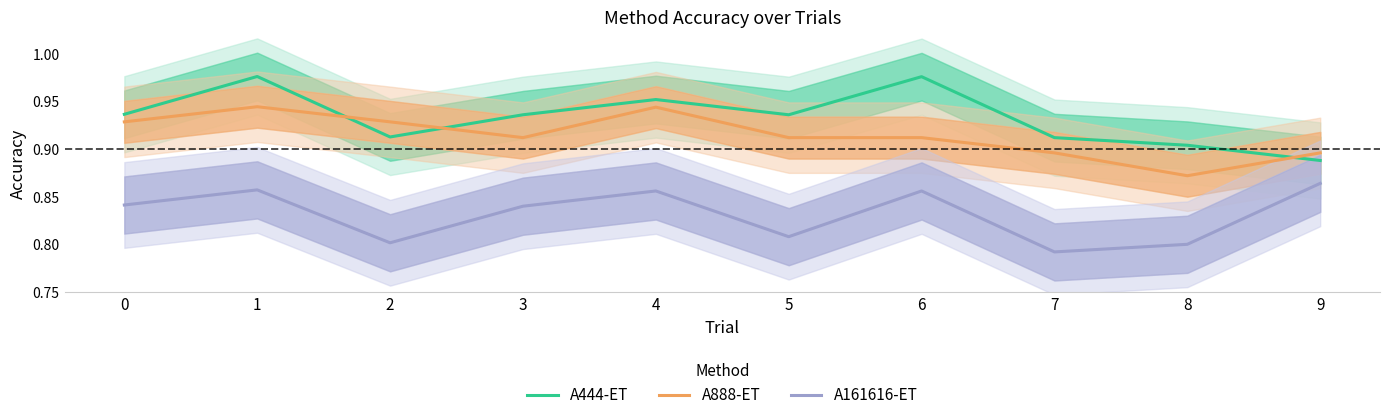

Rank the series by their average value, from lowest to highest.

A161616-ET, A888-ET, A444-ET